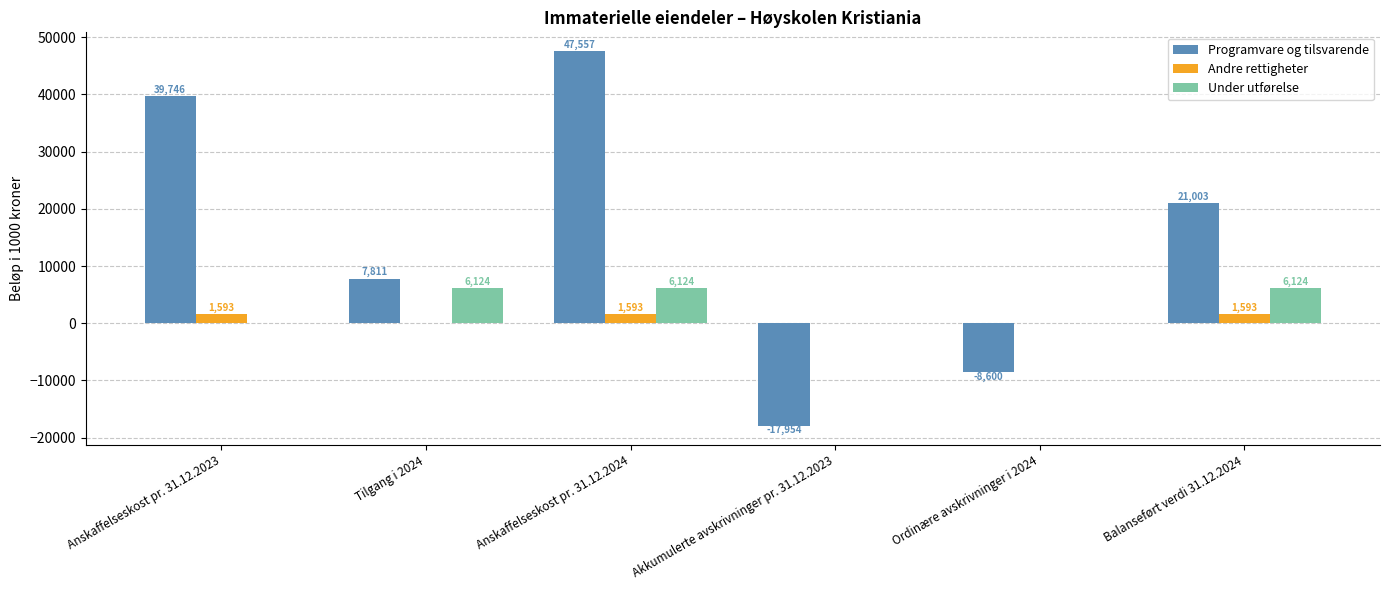

What is the sum of the Programvare og tilsvarende values at Akkumulerte avskrivninger pr. 31.12.2023 and Anskaffelseskost pr. 31.12.2023?

21792